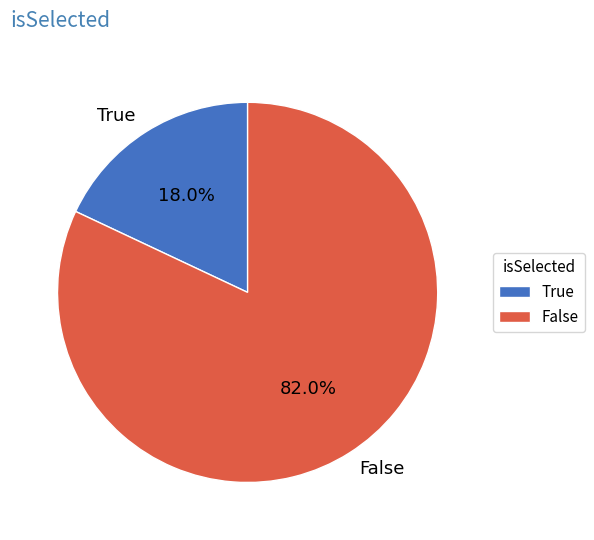

Combined, what portion of the pie is False and True?

100.0%